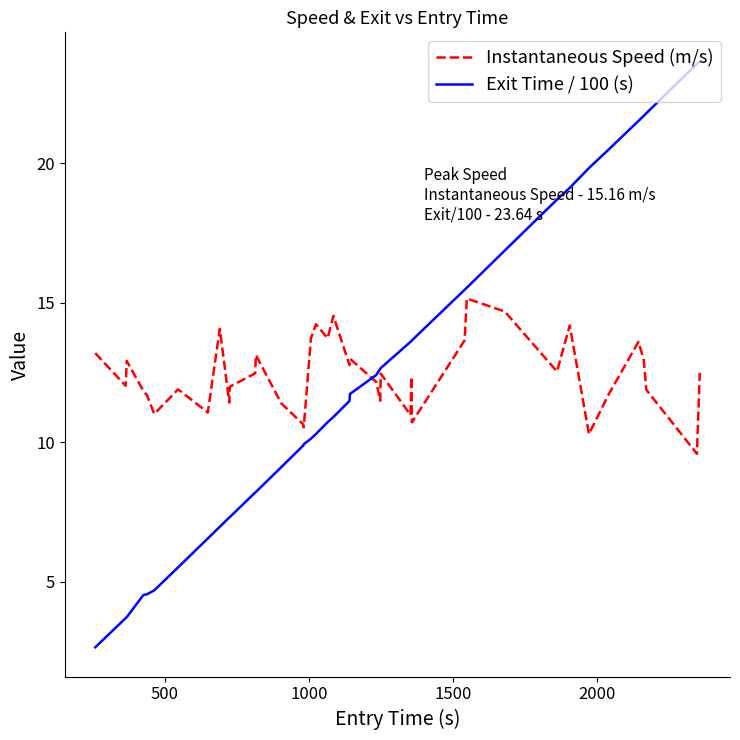

List the series in order of their peak value, lowest first.

Instantaneous Speed (m/s), Exit Time / 100 (s)